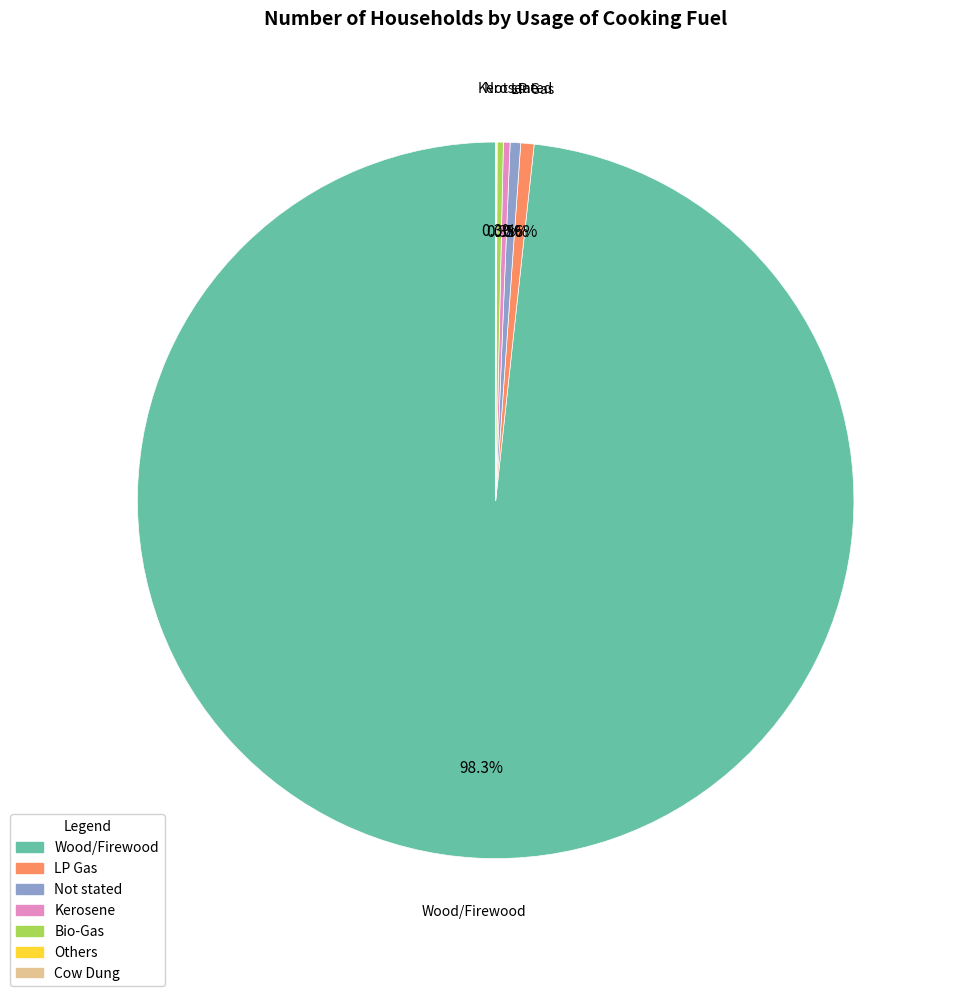

What is the largest slice in the pie chart?

Wood/Firewood